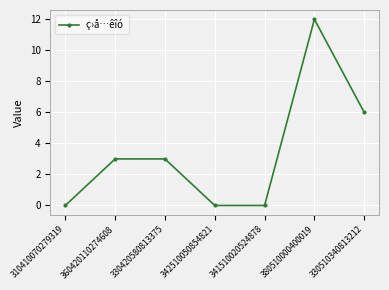

How many data points are less than 3?

3